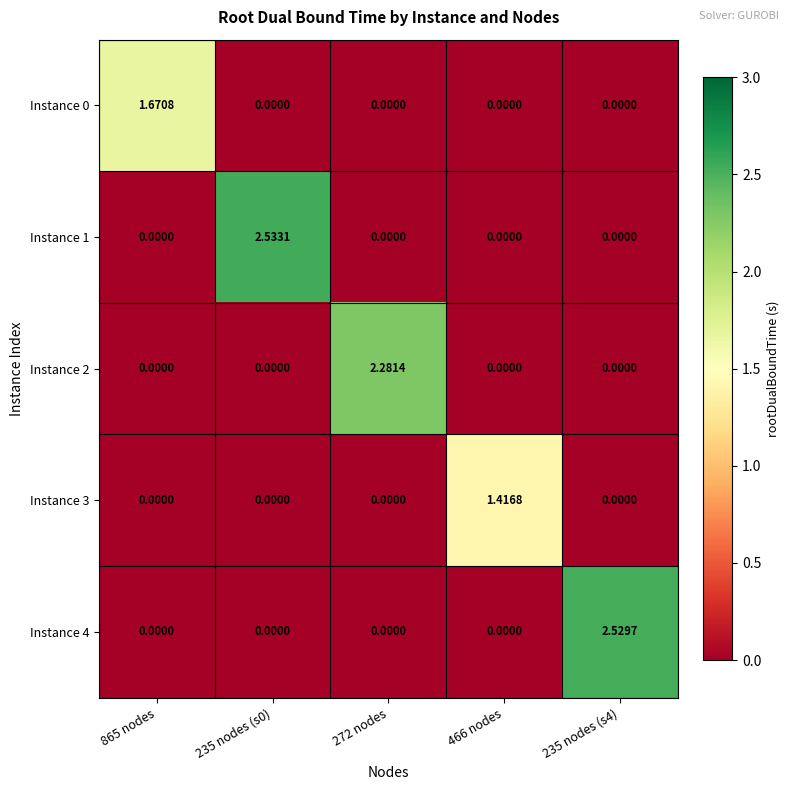

Is the value of Instance 3 at 466 nodes greater than the value of Instance 0 at 235 nodes (s0)?

Yes